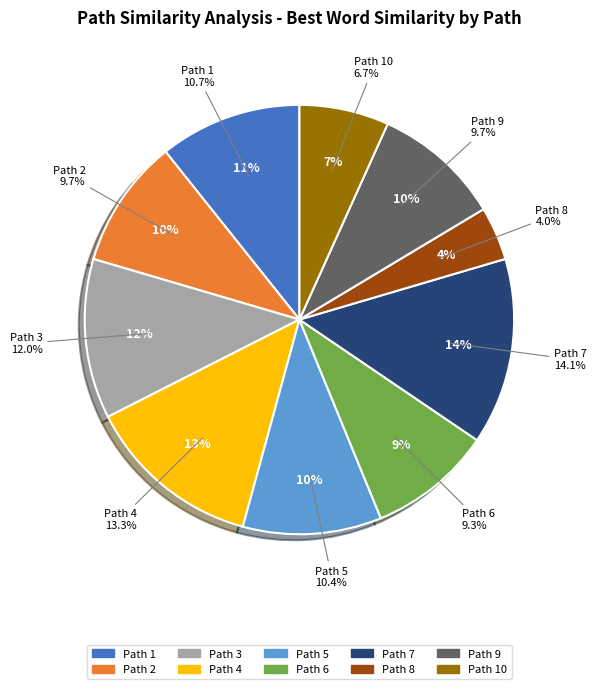

To the nearest percent, what is the combined percentage of 6 and 4?

23%